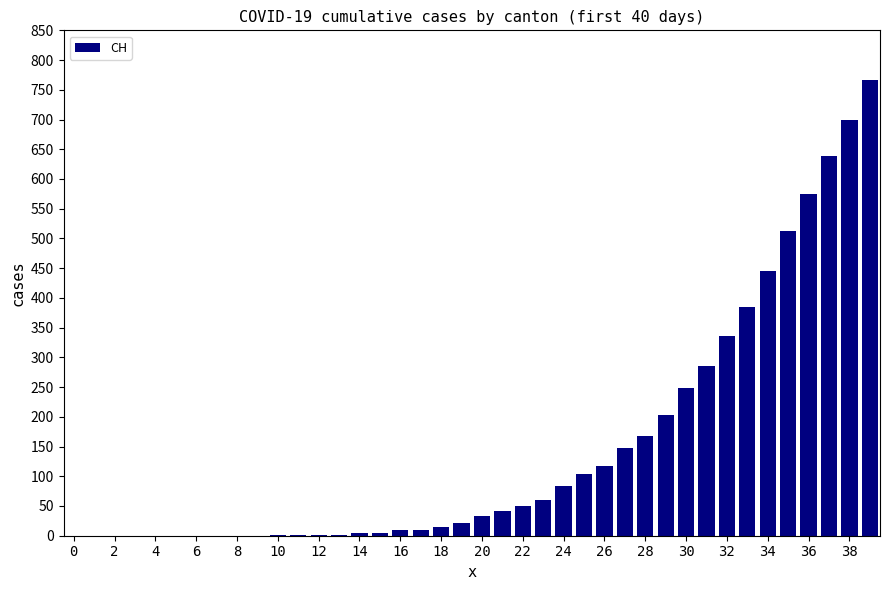

What is the maximum value shown in the chart?

767